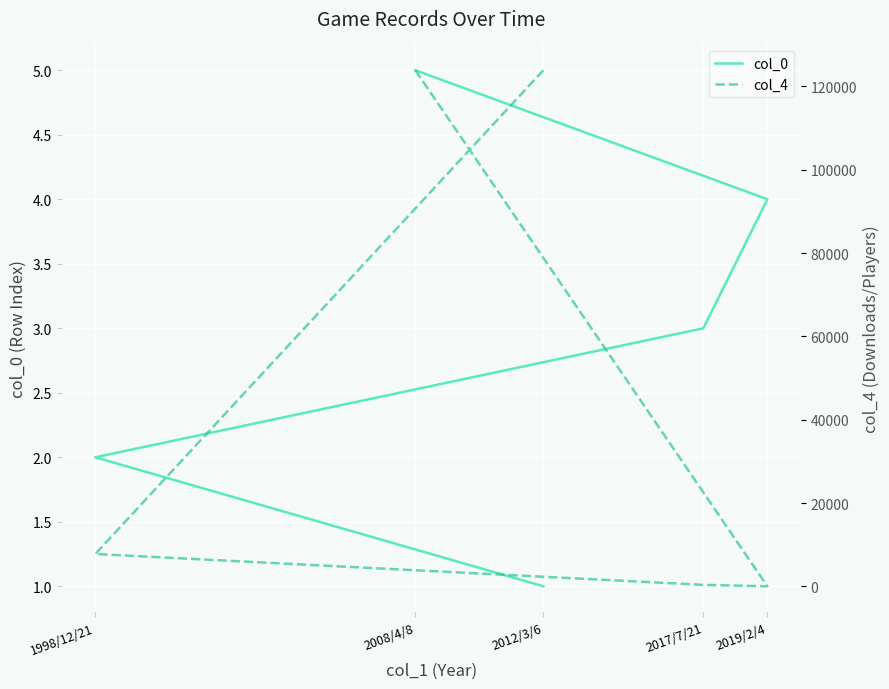

Which series changed the most between 1998/12/21 and 2008/4/8?

col_4